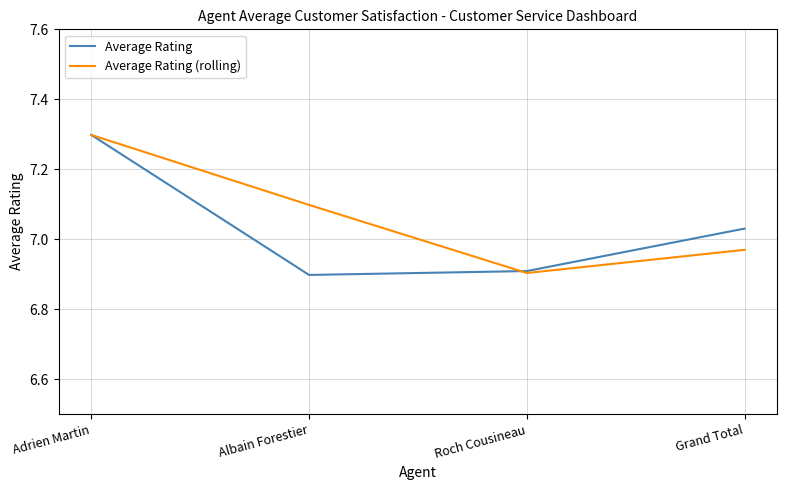

At how many categories does at least one series exceed 7?

3